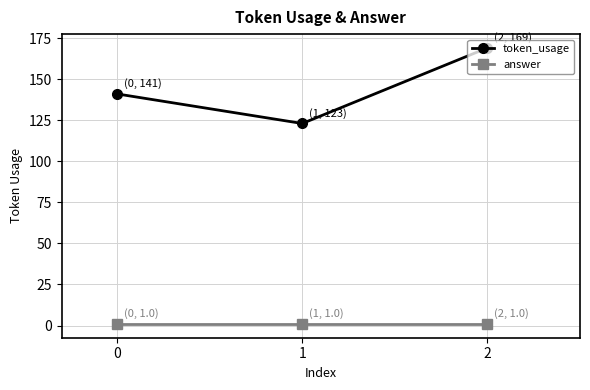

What is the total value across all series at 0?

142